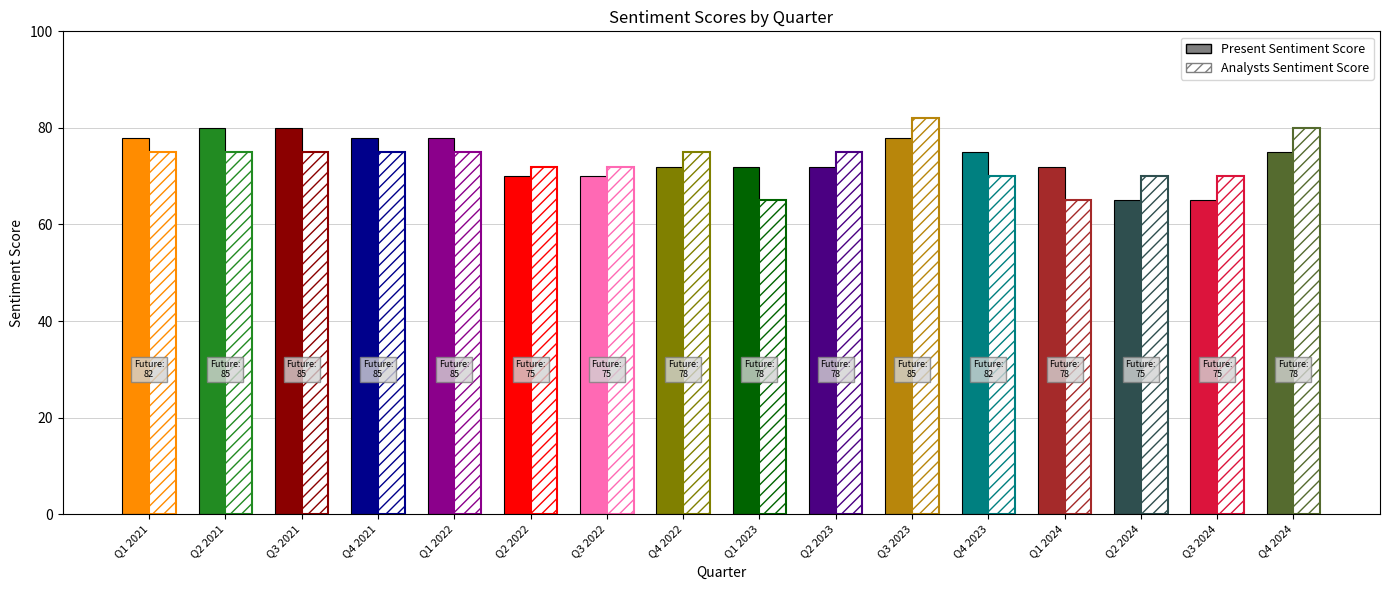

Reading left to right, transcribe all the data shown in this chart.

Present Sentiment Score: 78	80	80	78	78	70	70	72	72	72	78	75	72	65	65	75
Analysts Sentiment Score: 75	75	75	75	75	72	72	75	65	75	82	70	65	70	70	80